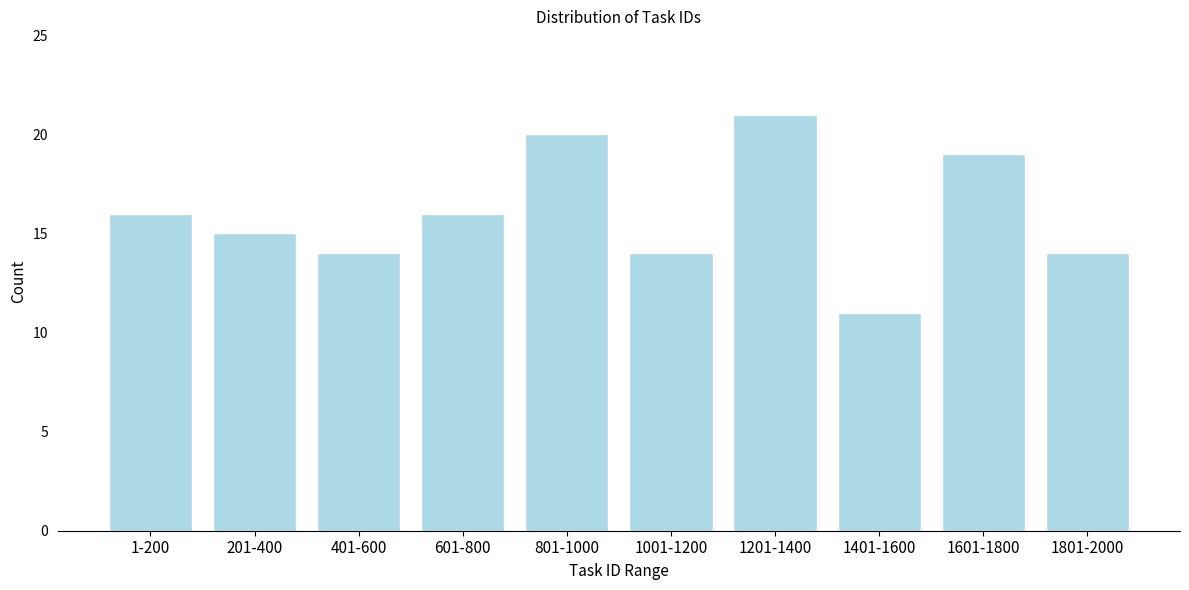

Reading left to right, extract all data points from this chart.

16	15	14	16	20	14	21	11	19	14